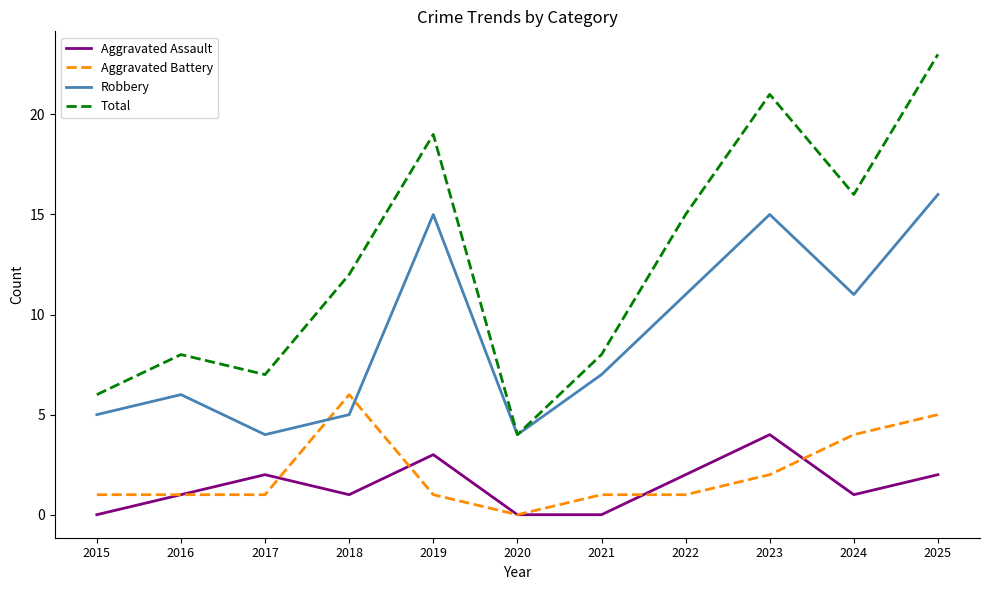

Count the Aggravated Assault values in the range 0 to 2.

9